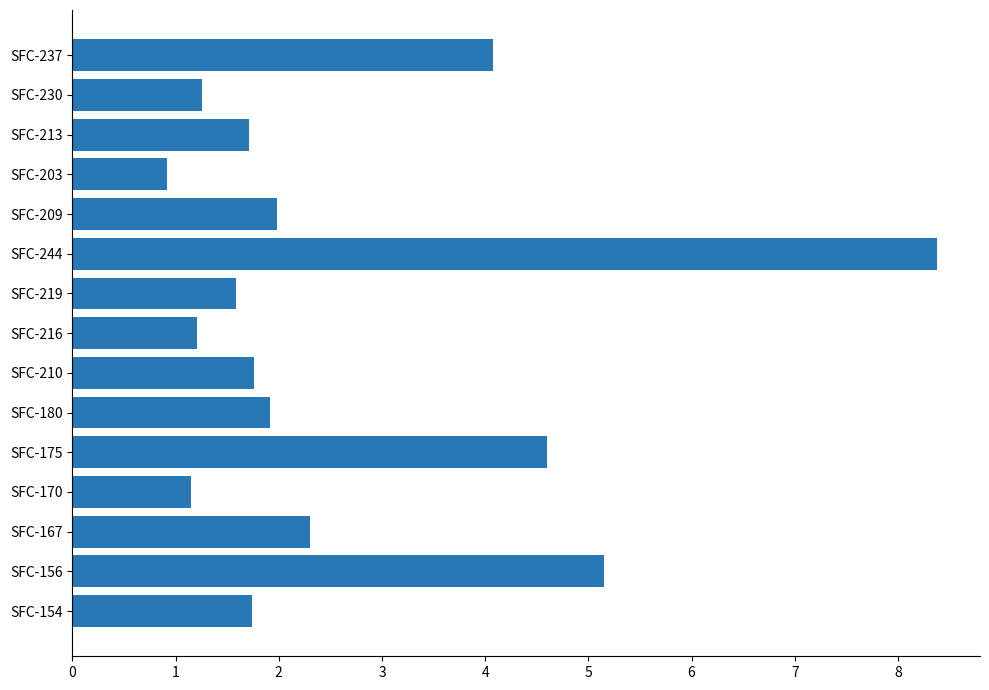

Between SFC-210 and SFC-203, which is larger?

SFC-210